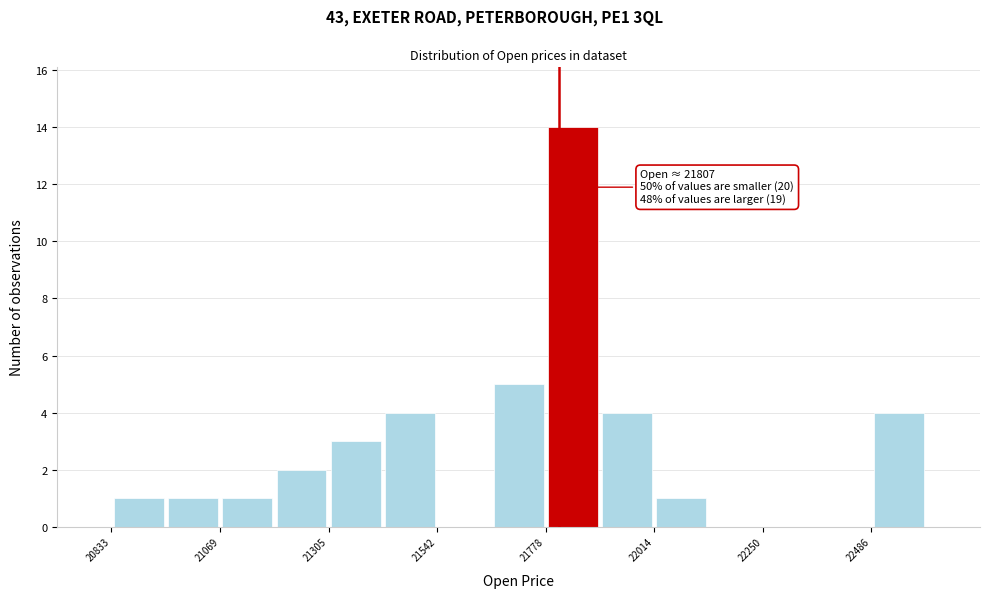

Read against the x-axis, roughly where is the centre of the tallest bar?

21850